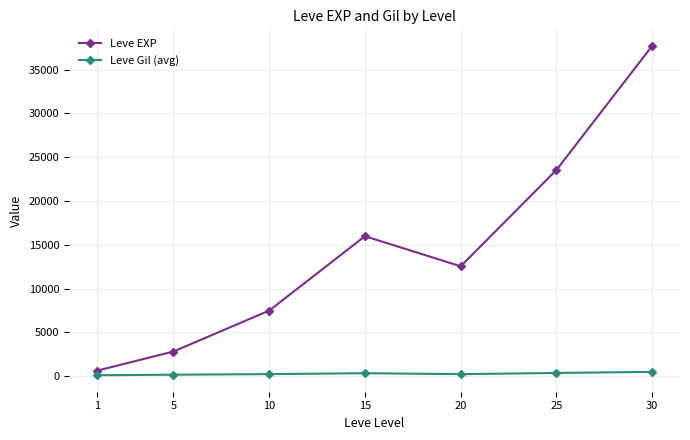

At 1, list the series in order from smallest to largest.

Leve Gil (avg), Leve EXP